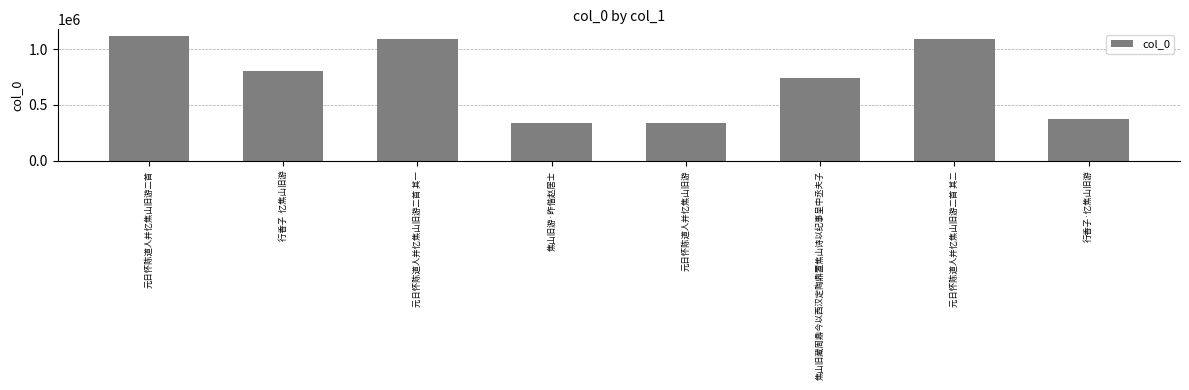

What is the approximate value at 焦山旧藏周鼎今以西汉定陶鼎置焦山诗以纪事呈中丞夫子?

744193